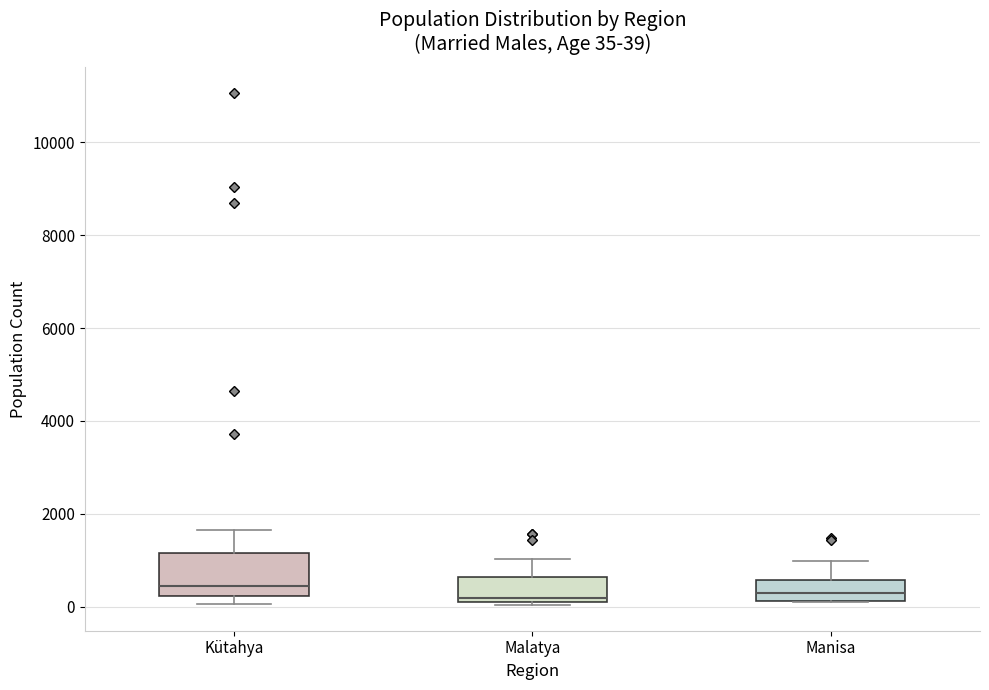

Comparing the boxes themselves (not the whiskers), which one is the tallest?

Kütahya